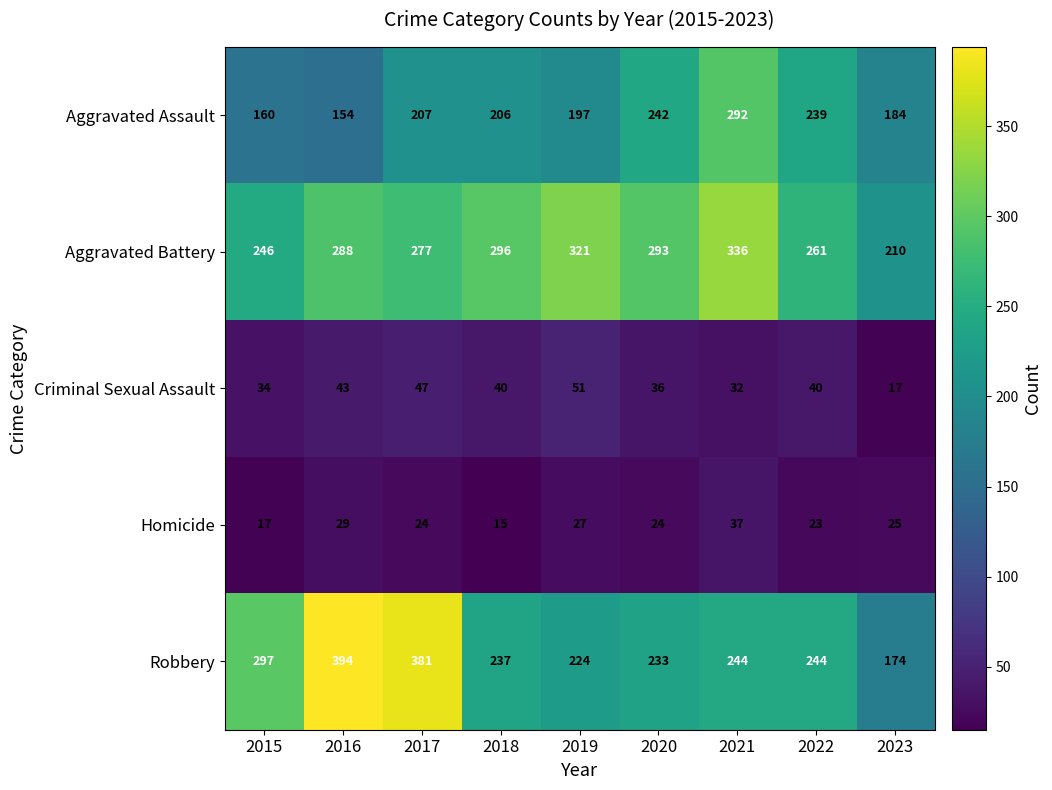

How many data points in Aggravated Assault are less than 206?

4